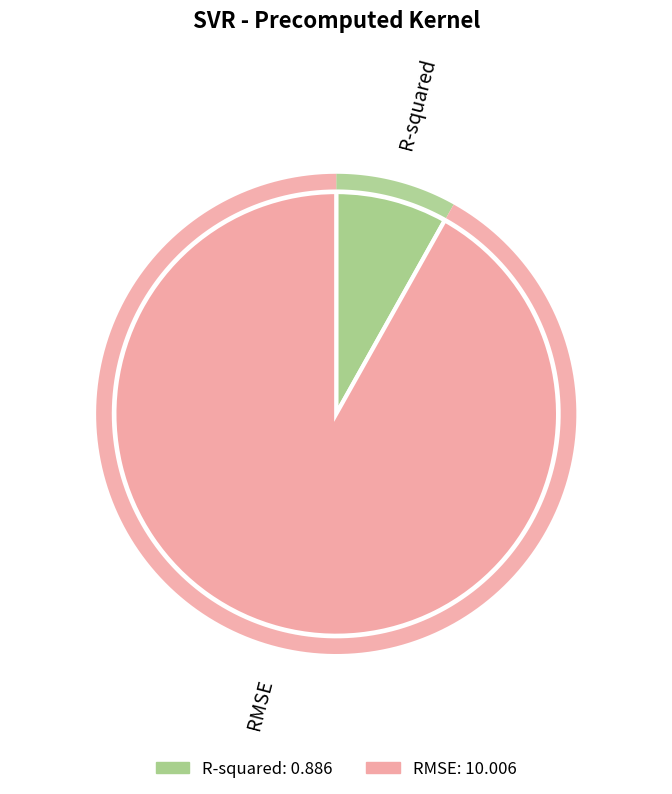

True or false: RMSE accounts for 78% of the total.

False